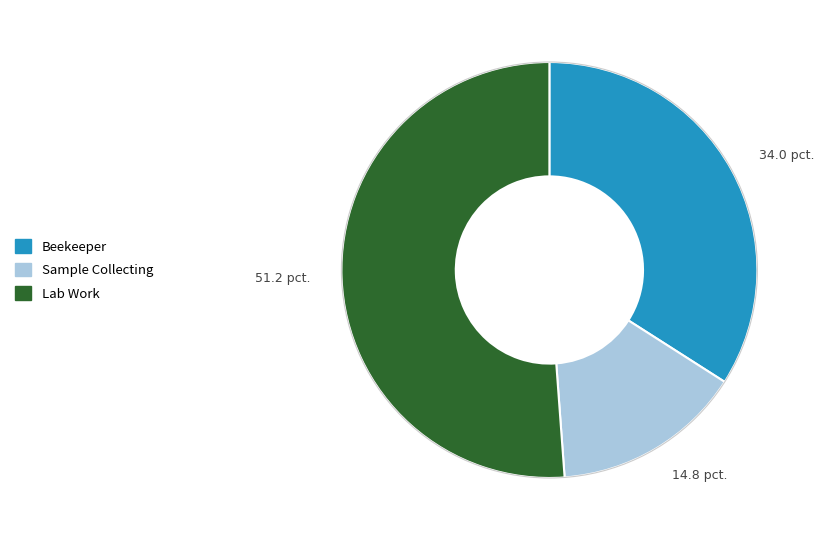

How many segments does this pie chart have?

3